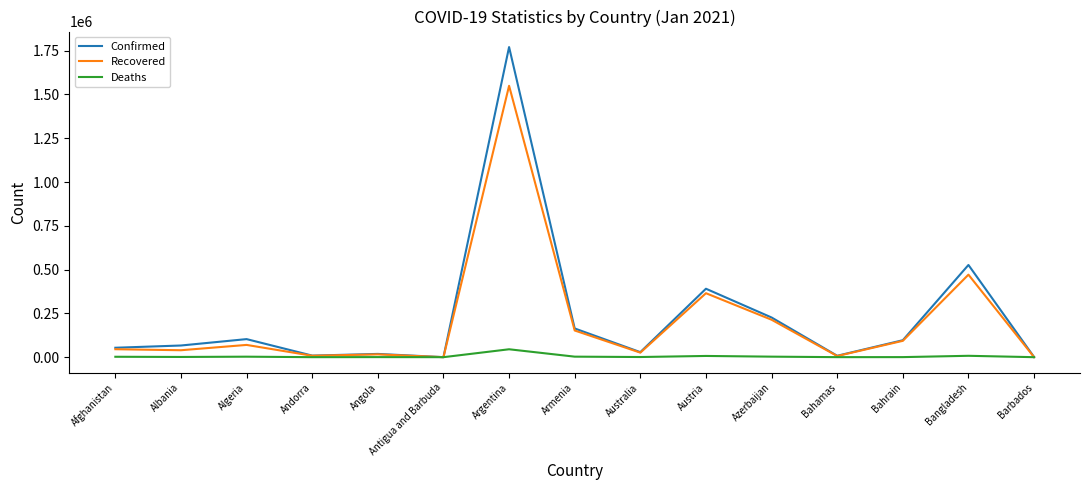

What is the minimum value shown in the chart?

6